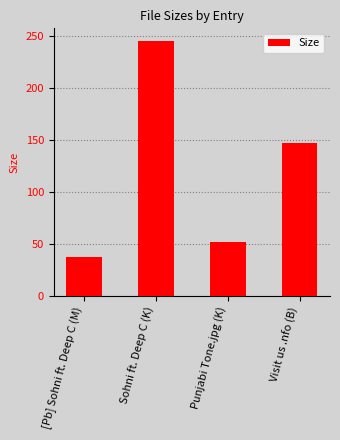

What is the smallest value displayed?

37.6